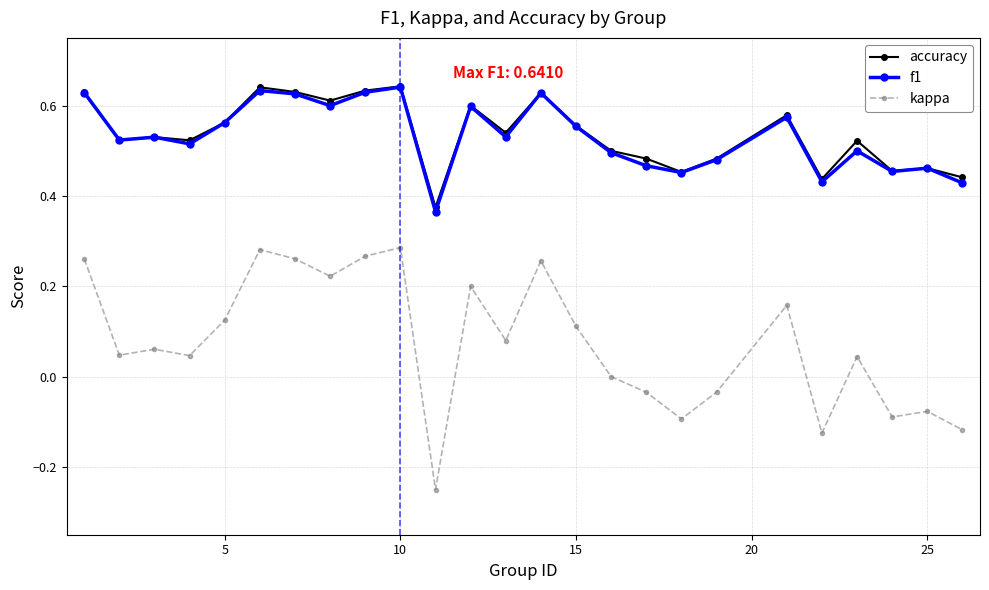

True or false: accuracy has more than 2 interior local peaks.

True